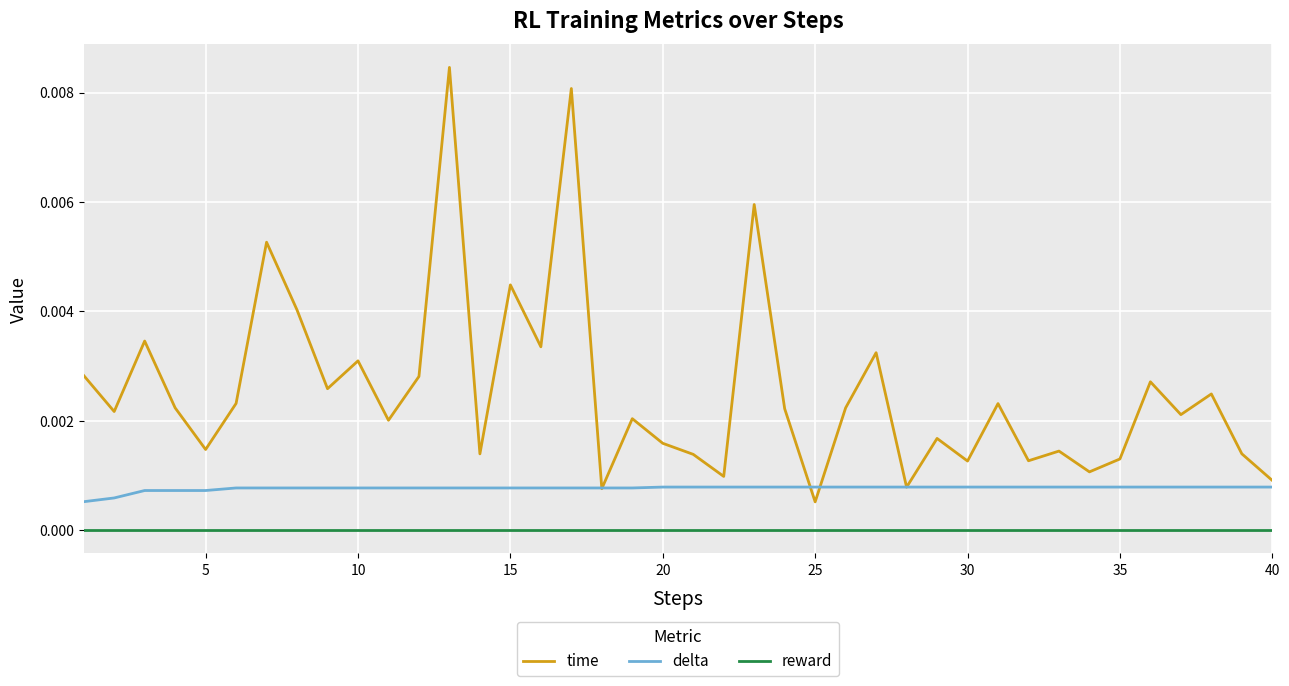

What are all the series names shown in the legend?

time, delta, reward